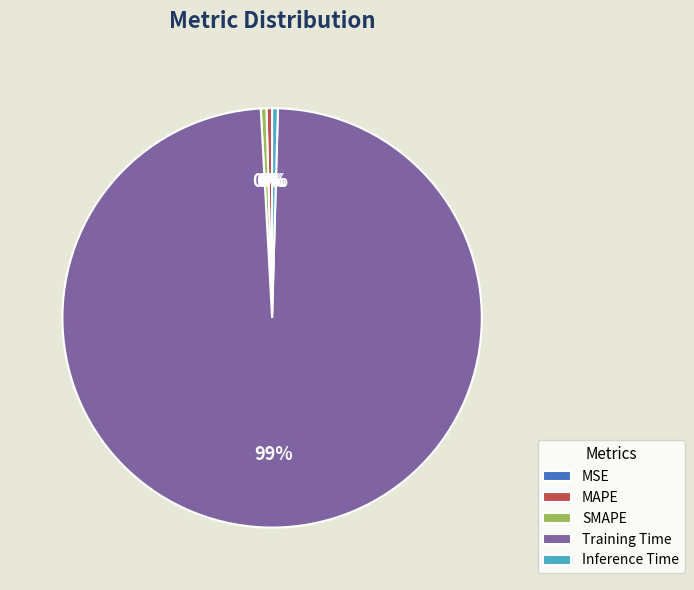

Which slice is the largest?

Training Time